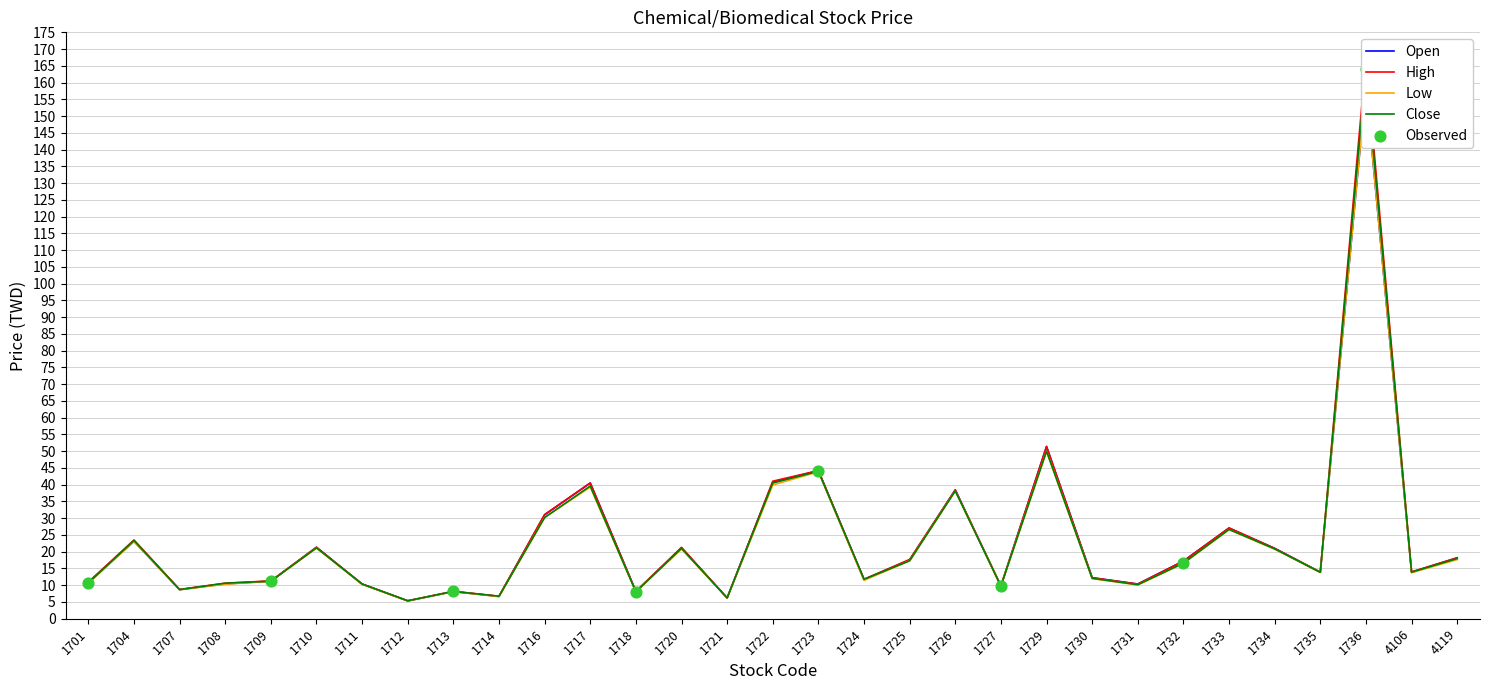

At how many categories does at least one series exceed 139?

1